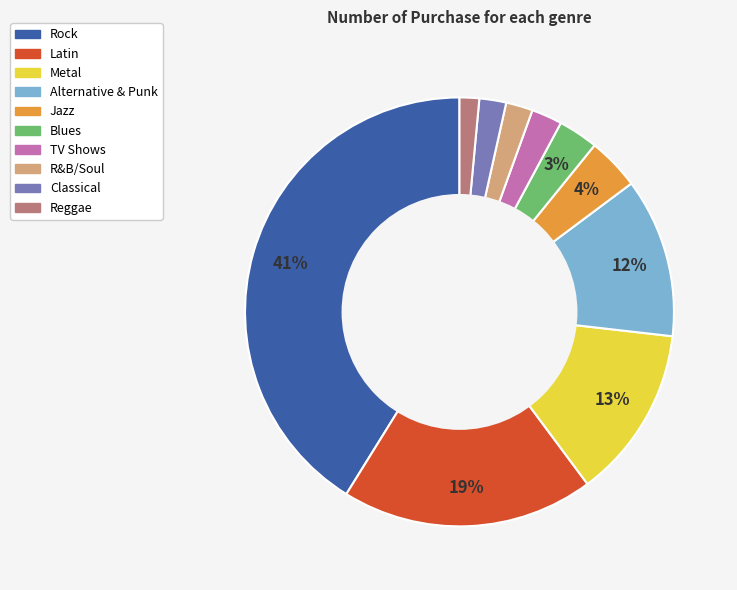

Which category has the biggest portion of the pie?

Rock